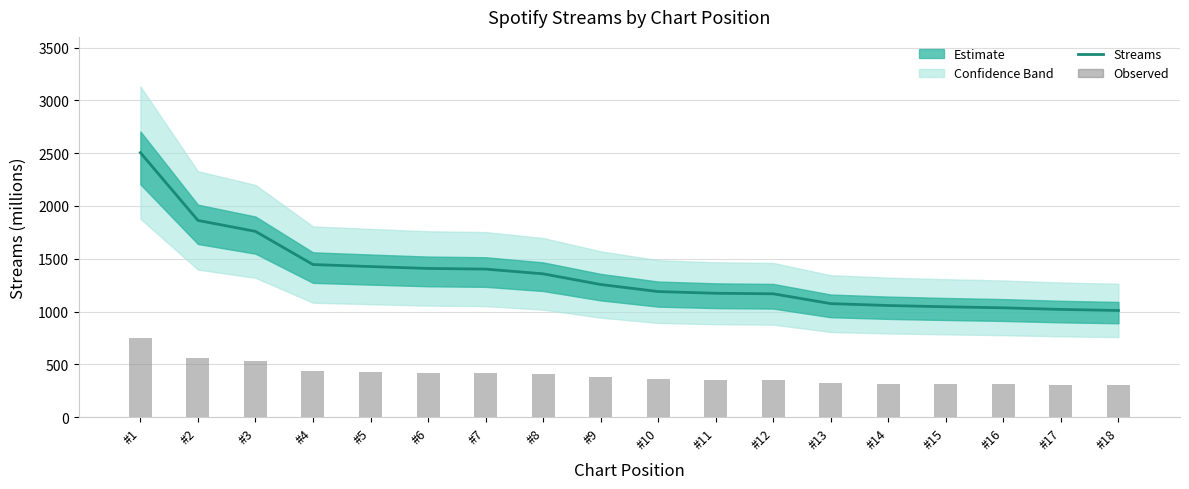

Is the value of Streams (bar) at #3 greater than the value of Streams at #18?

No